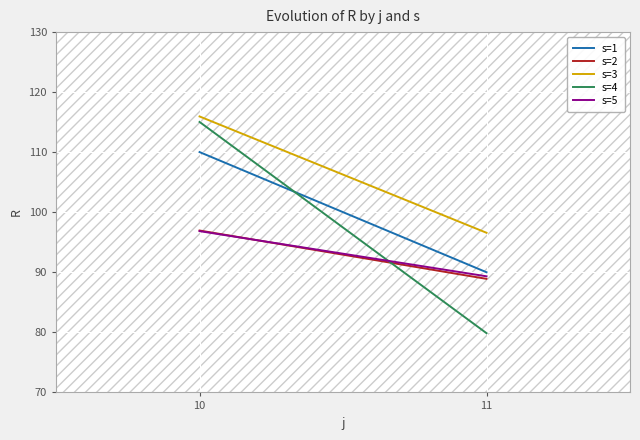

Is it true that s=2 equals 88.9 at 11?

True